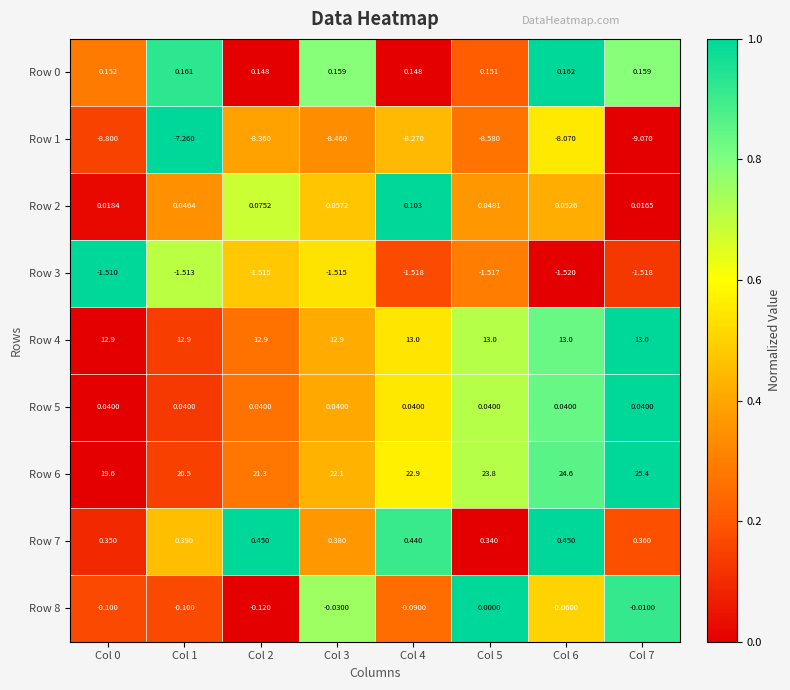

Which label corresponds to the smallest value in the chart?

Col 7